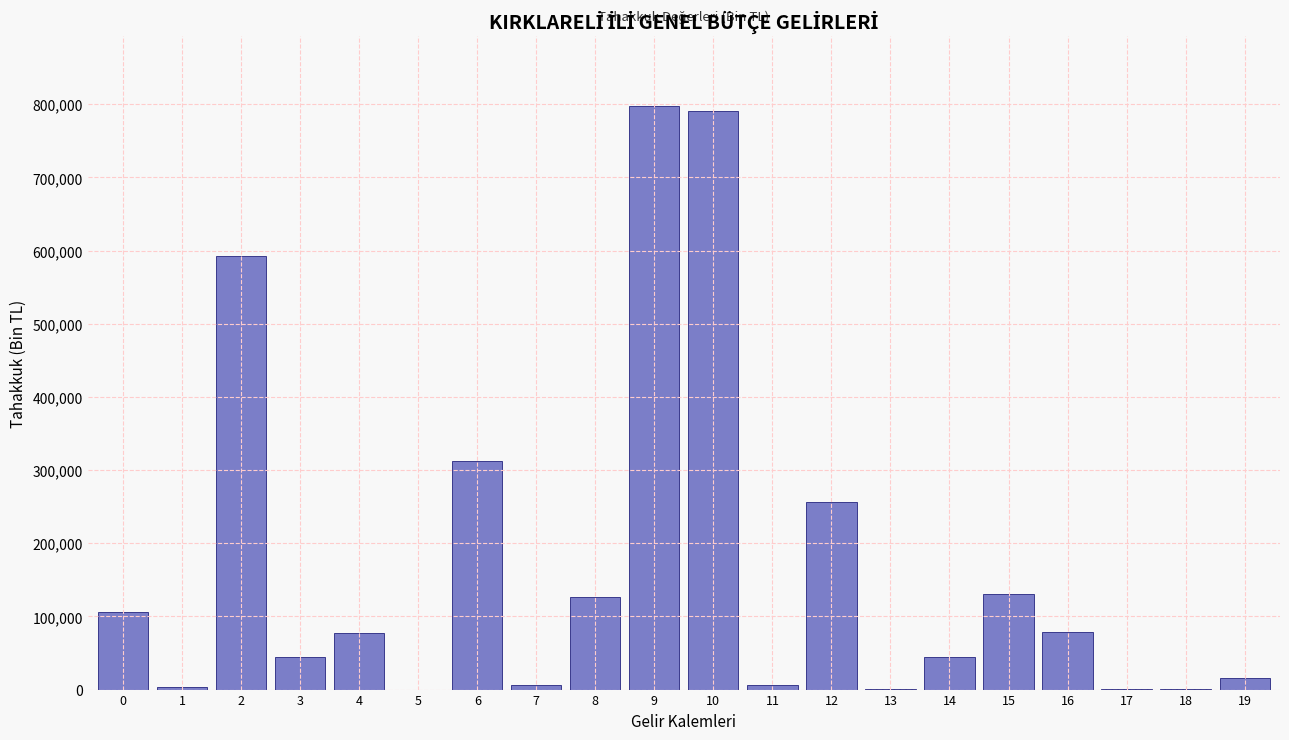

What is the sum of all values?

3390117